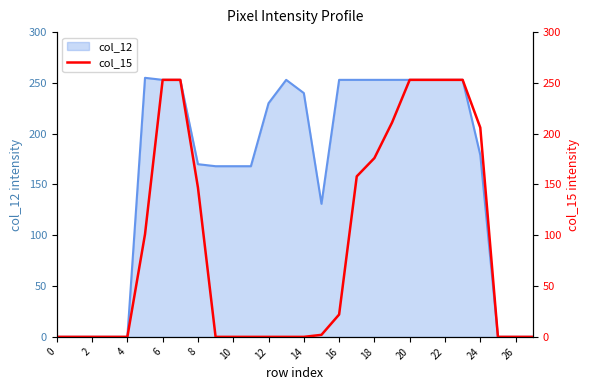

Is it true that col_12 equals 277 at 10?

False